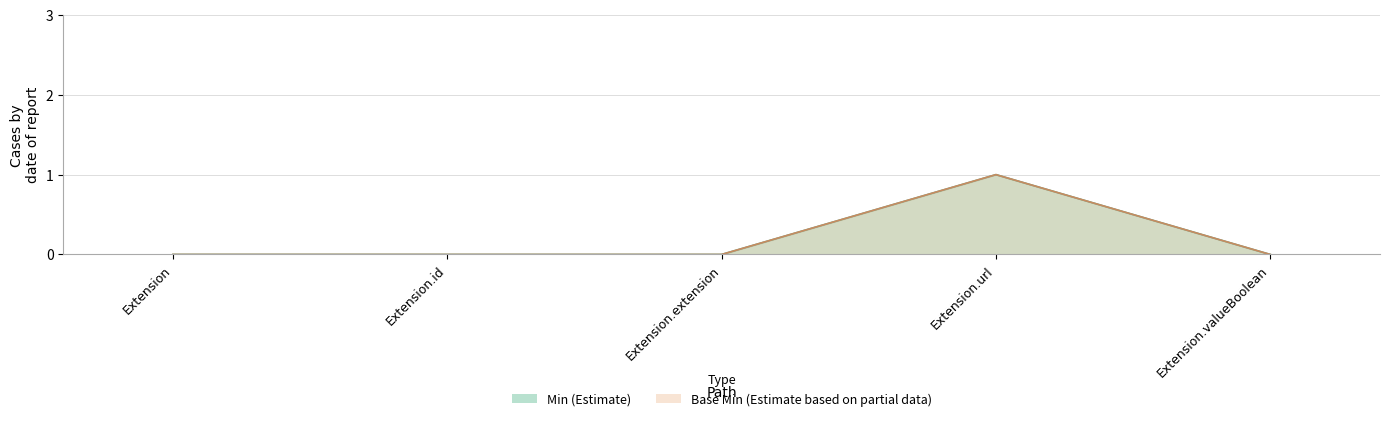

At which category does the chart reach its minimum across all series?

Extension